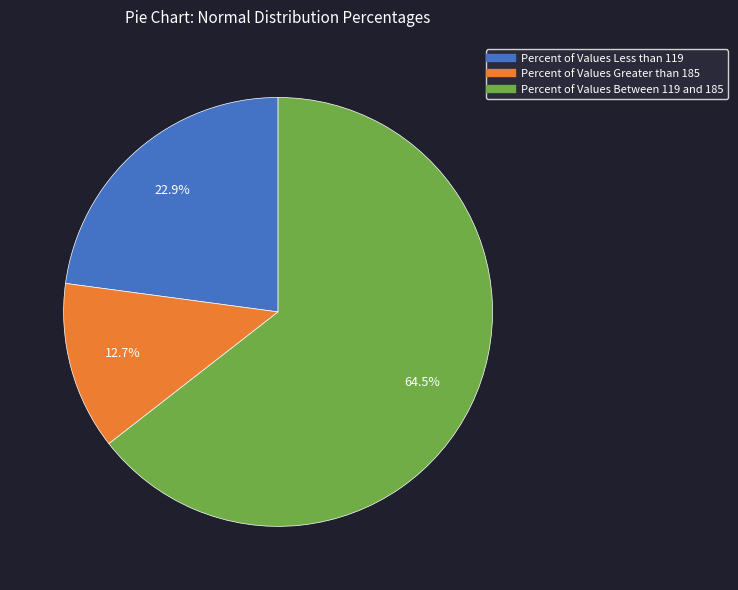

Is the sum of Percent of Values Less than 119 and Percent of Values Between 119 and 185 greater than half?

Yes